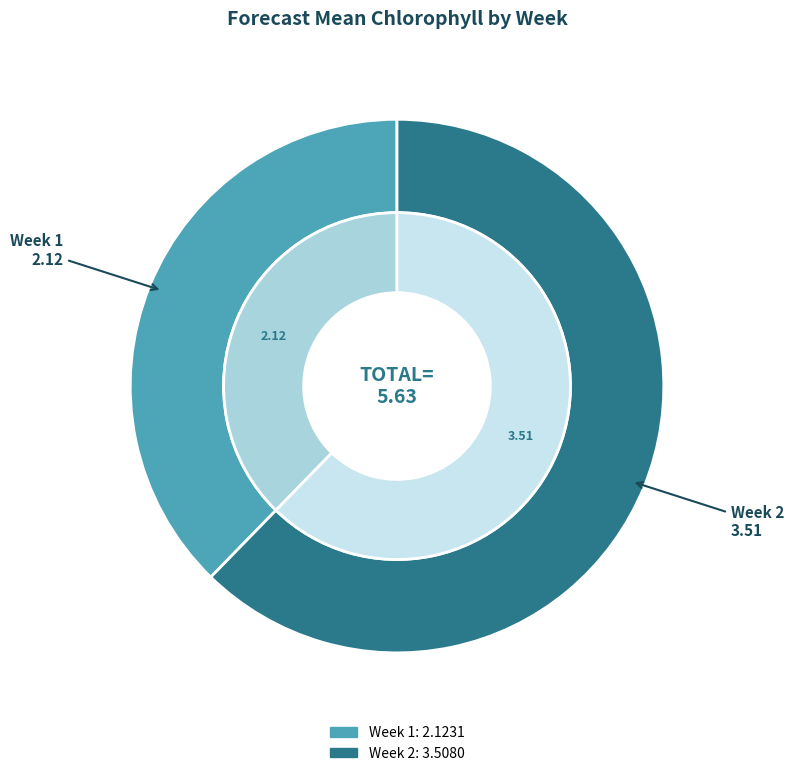

Which category has the smallest portion of the pie?

Week 1